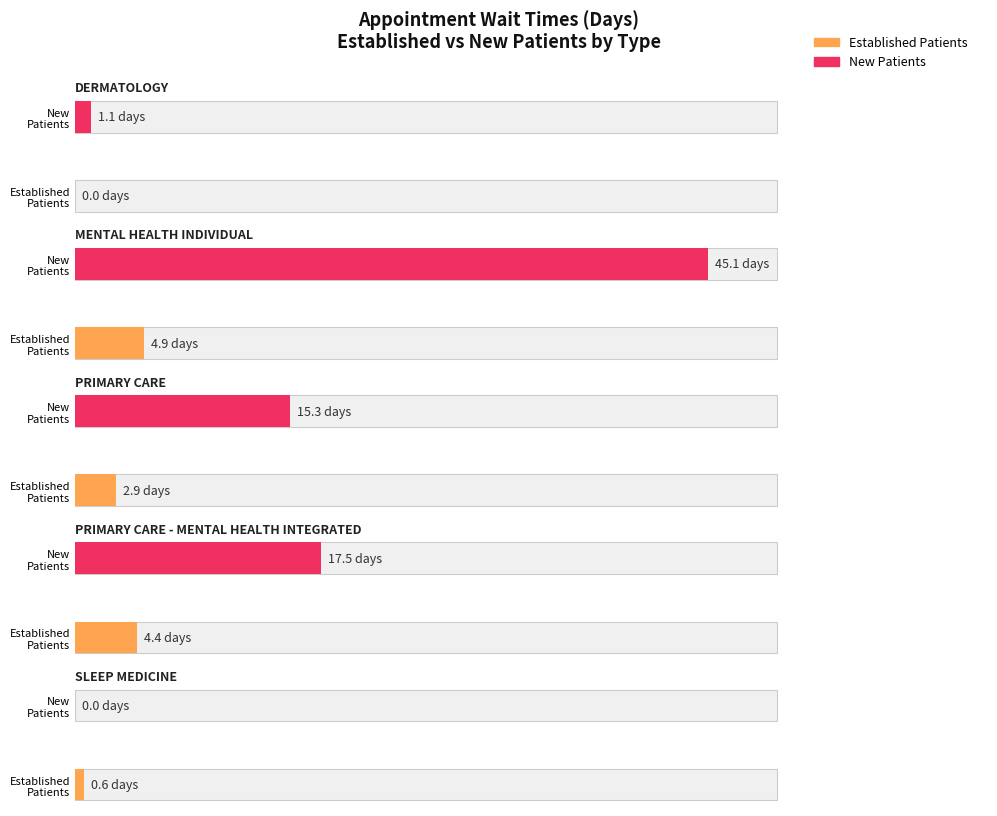

At which category is the sum across all series the highest?

MENTAL HEALTH INDIVIDUAL